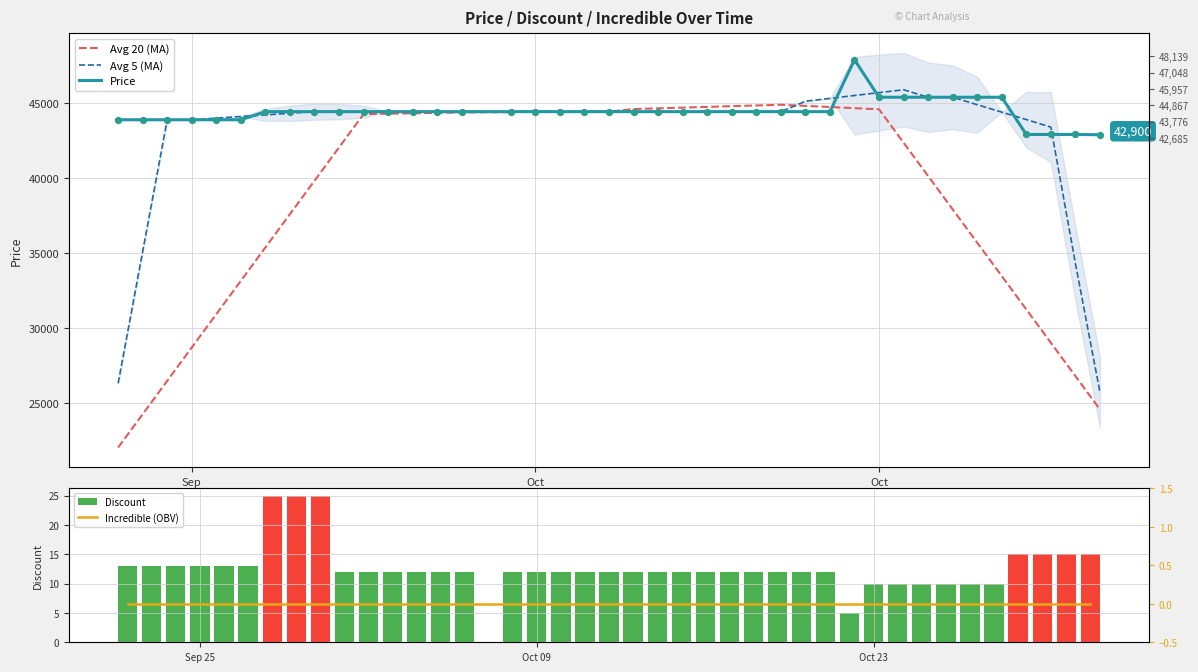

Which series contains the lowest Y value?

Incredible (OBV)